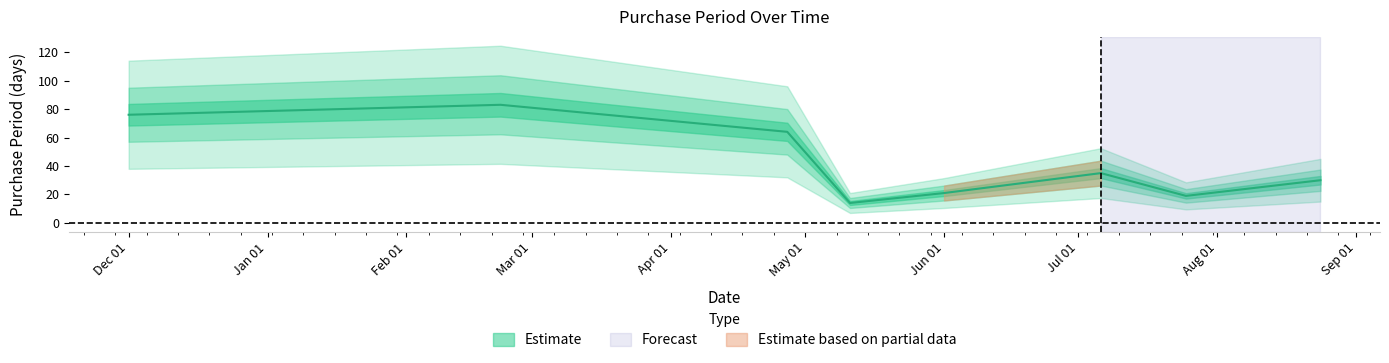

What is the sum of all values?

342